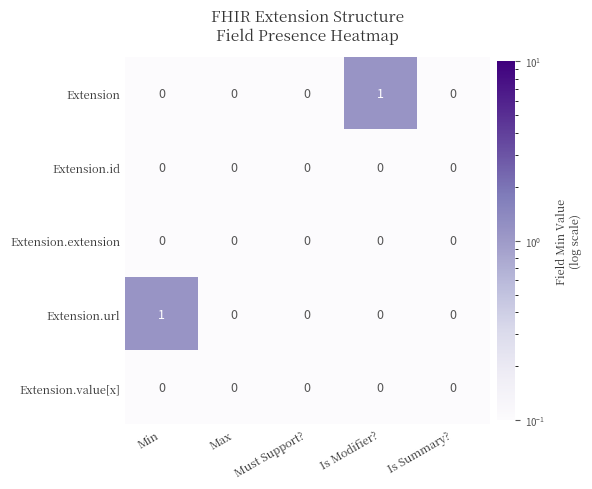

Reading right to left, extract all data points from this chart.

Extension: Is Summary?=0	Is Modifier?=1	Must Support?=0	Max=0	Min=0
Extension.id: Is Summary?=0	Is Modifier?=0	Must Support?=0	Max=0	Min=0
Extension.extension: Is Summary?=0	Is Modifier?=0	Must Support?=0	Max=0	Min=0
Extension.url: Is Summary?=0	Is Modifier?=0	Must Support?=0	Max=0	Min=1
Extension.value[x]: Is Summary?=0	Is Modifier?=0	Must Support?=0	Max=0	Min=0